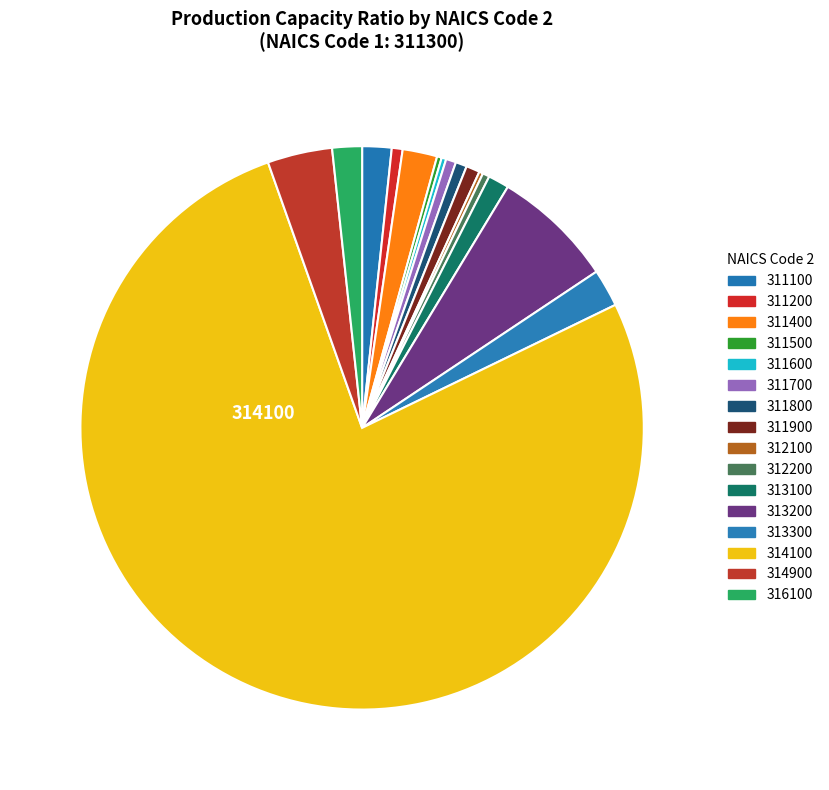

Does any single category account for the majority?

Yes